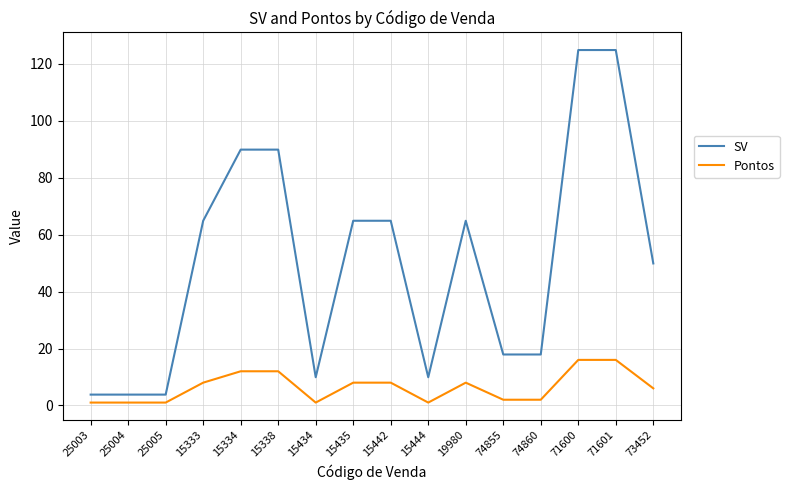

At 71601, list the series in order from smallest to largest.

Pontos, SV